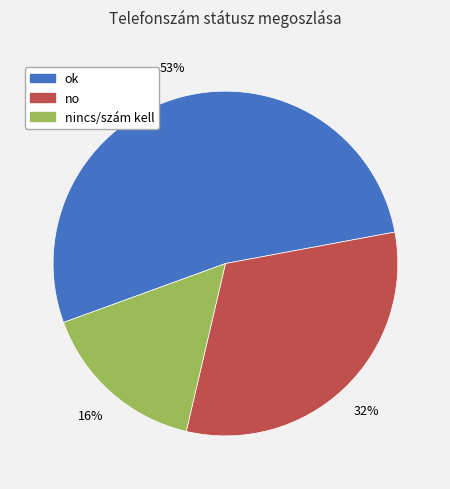

To the nearest percent, what is the average slice percentage?

33%